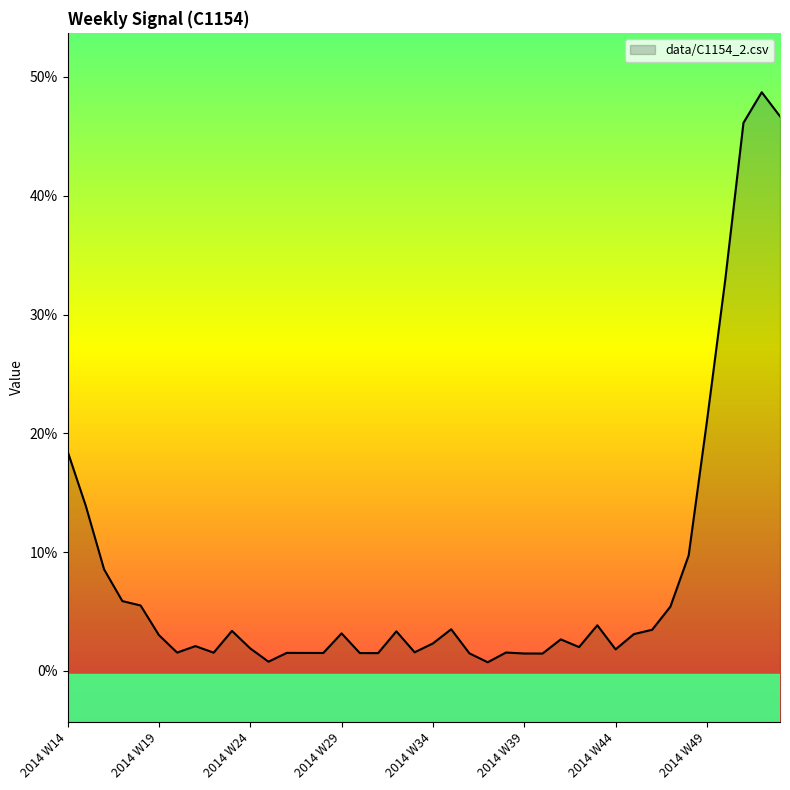

List the labels in order of value, smallest first.

2014 W37, 2014 W25, 2014 W40, 2014 W39, 2014 W36, 2014 W31, 2014 W30, 2014 W28, 2014 W27, 2014 W26, 2014 W22, 2014 W20, 2014 W38, 2014 W33, 2014 W44, 2014 W24, 2014 W42, 2014 W21, 2014 W34, 2014 W41, 2014 W19, 2014 W45, 2014 W29, 2014 W32, 2014 W23, 2014 W46, 2014 W35, 2014 W43, 2014 W47, 2014 W18, 2014 W17, 2014 W16, 2014 W48, 2014 W15, 2014 W14, 2014 W49, 2014 W50, 2014 W51, 2015 W01, 2014 W52